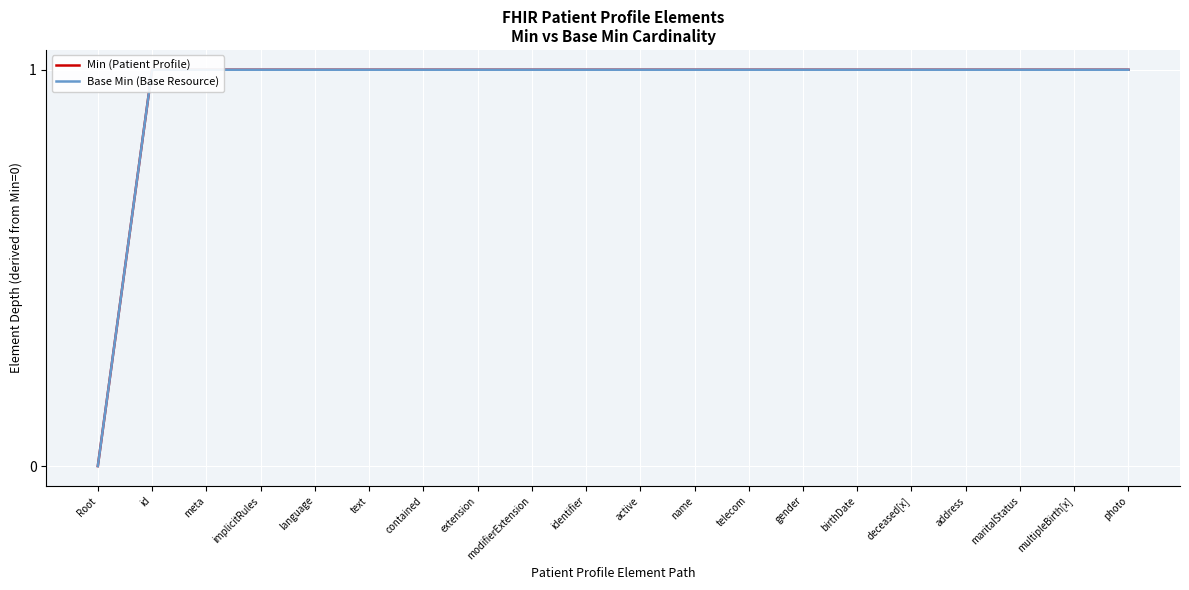

Is it true that Base Min (Base Resource) equals 2 at meta?

False